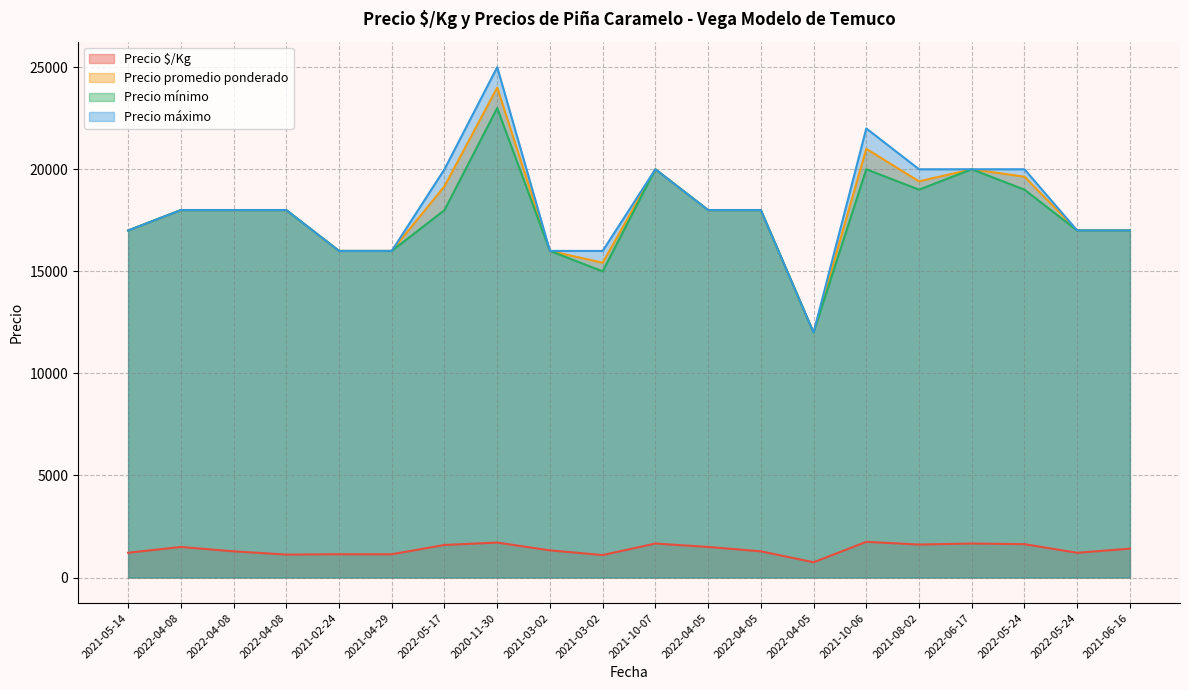

What is the label of the 17th point from the left?

2022-06-17